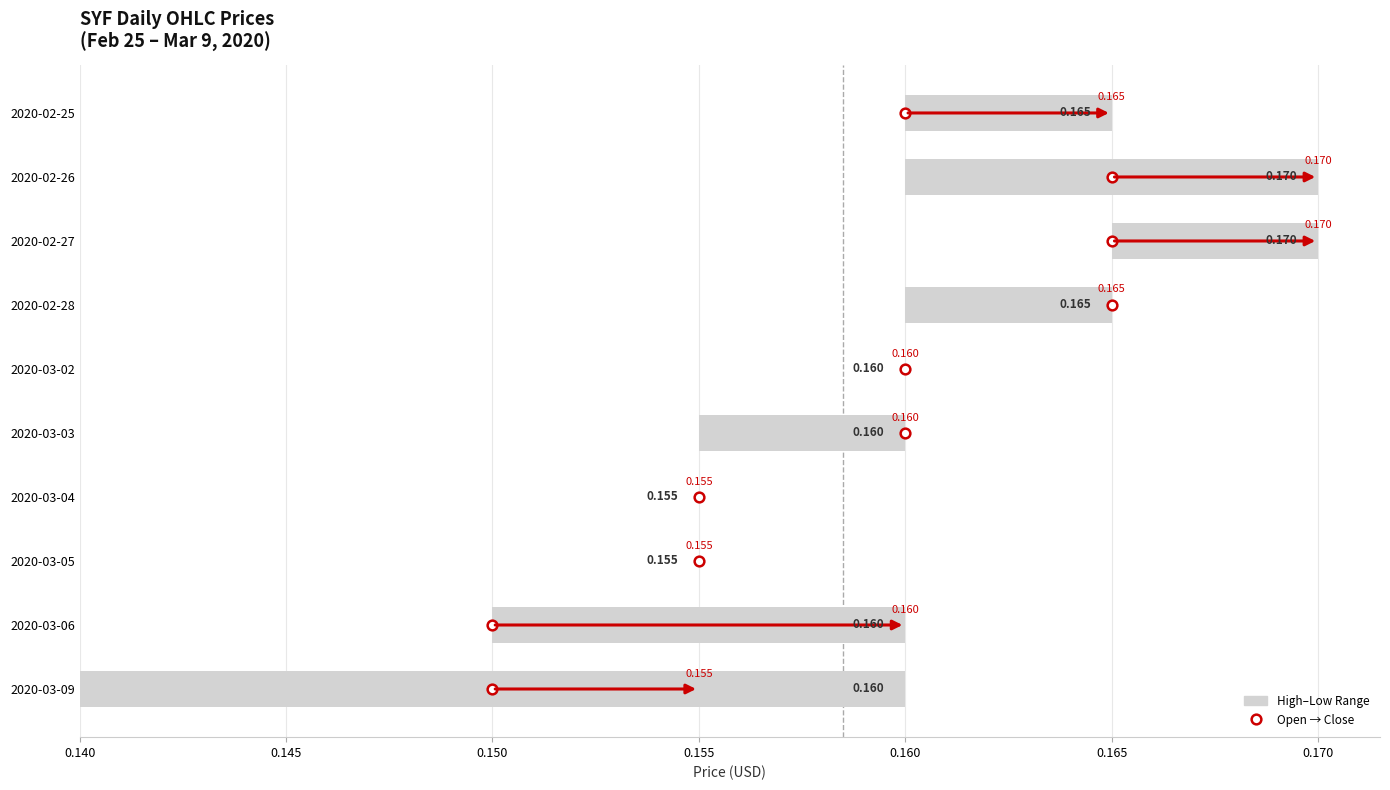

The chart shows a value of 0.0 at 2020-03-03. True or false?

True